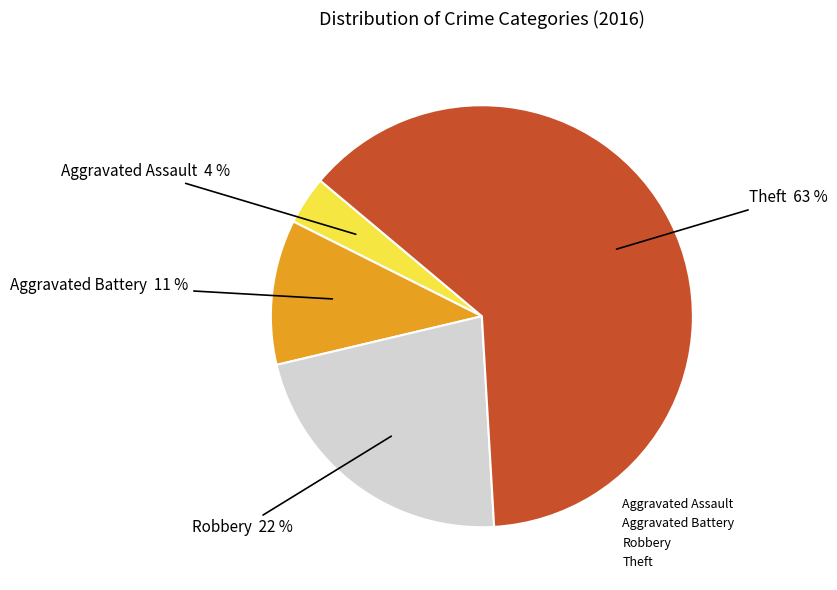

To the nearest percent, what is the average slice percentage?

25%